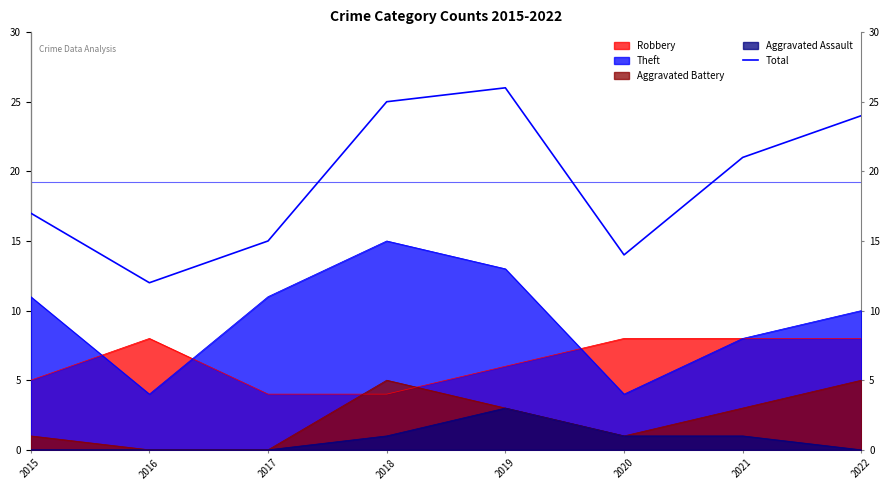

What is the difference between the second highest and second lowest values?

11